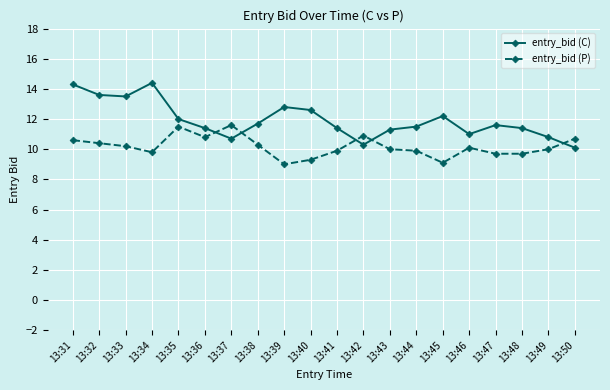

Rank the series by their maximum value, from lowest to highest.

entry_bid (P), entry_bid (C)